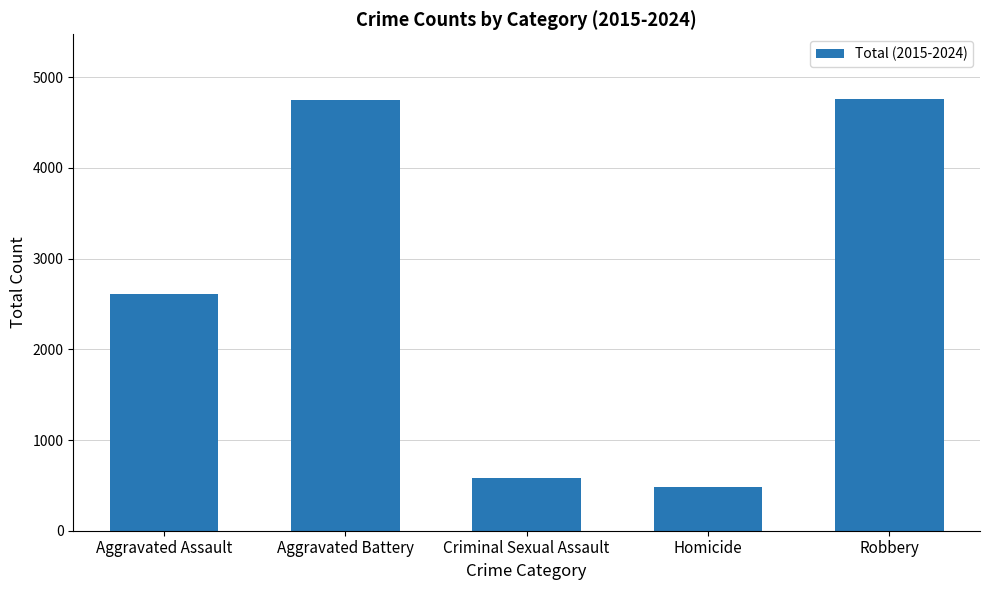

What is the change in value from Aggravated Assault to Criminal Sexual Assault?

-2027